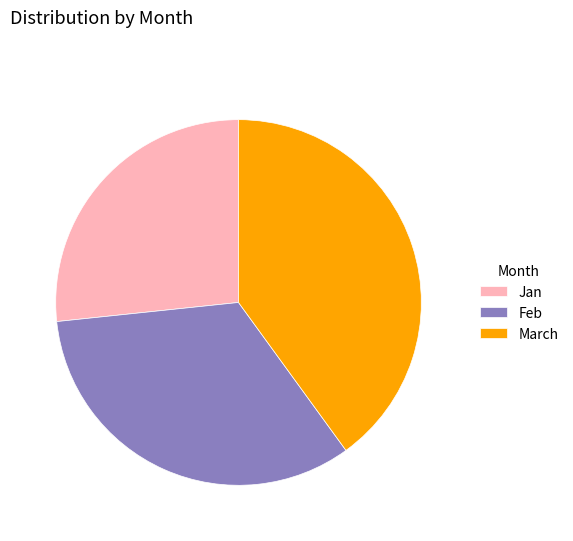

Do Feb and March together represent more than half of the pie?

Yes